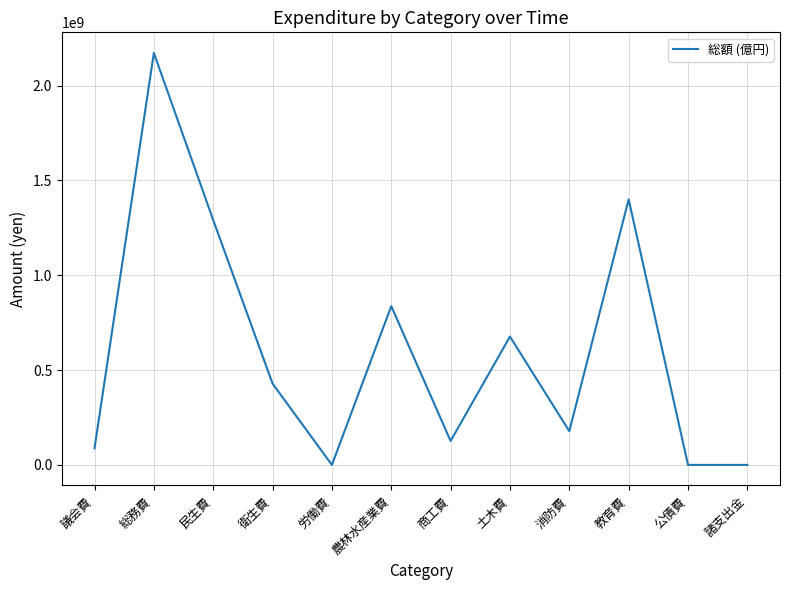

The value at 労働費 is 0. True or false?

True